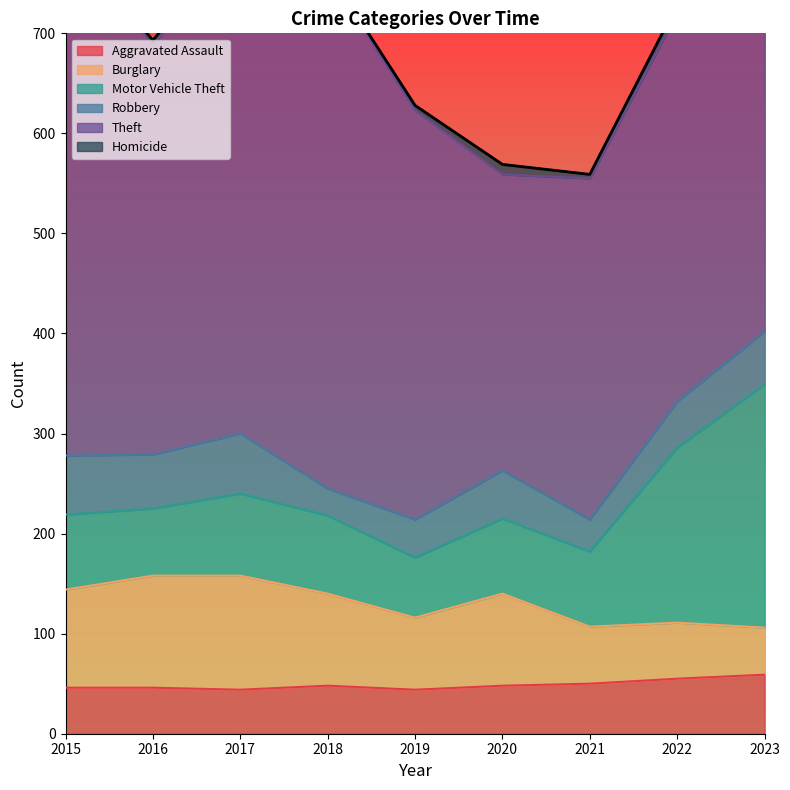

What is the difference between the highest and lowest values at 2019?

404